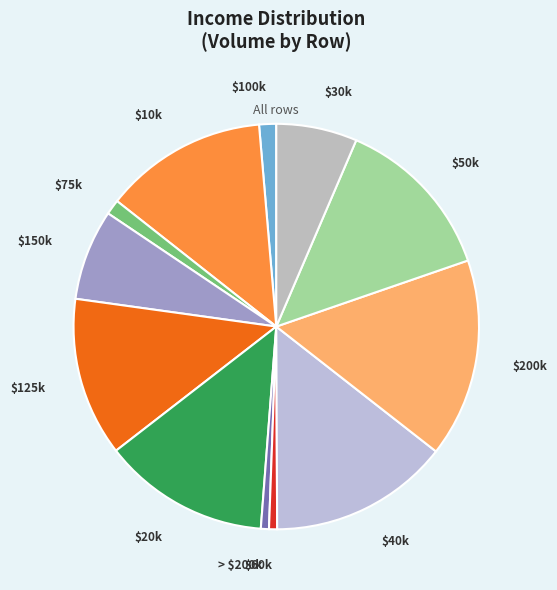

Does any single category account for the majority?

No